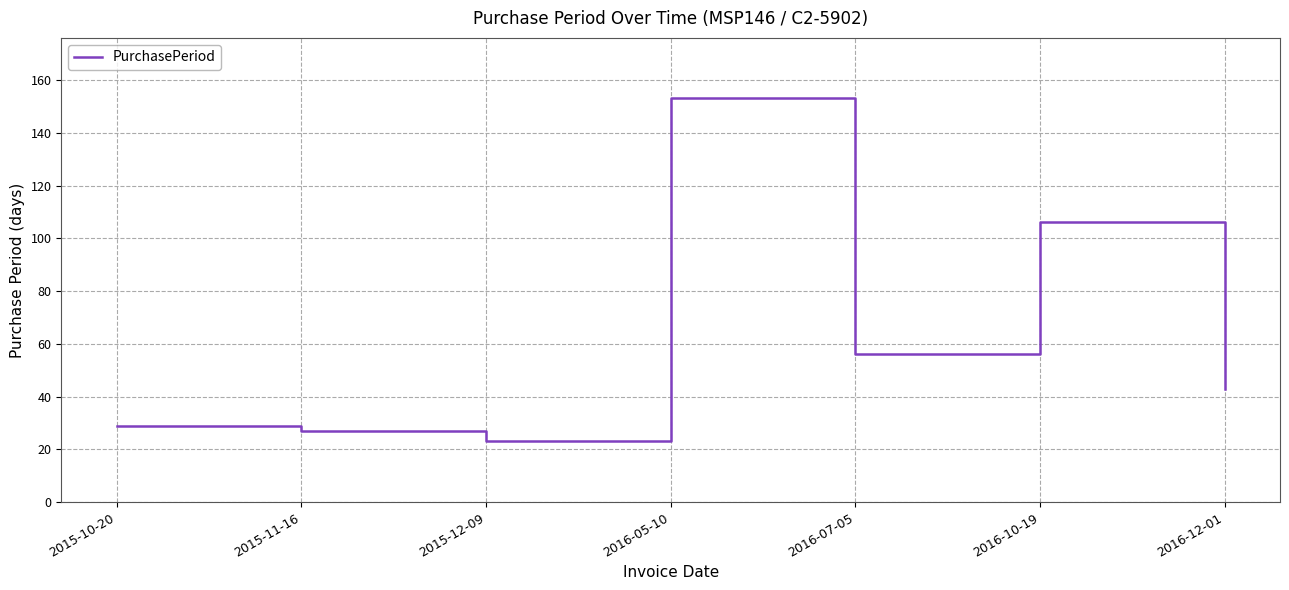

Approximately how many times larger is the value at 2016-10-19 compared to 2016-05-10?

0.7